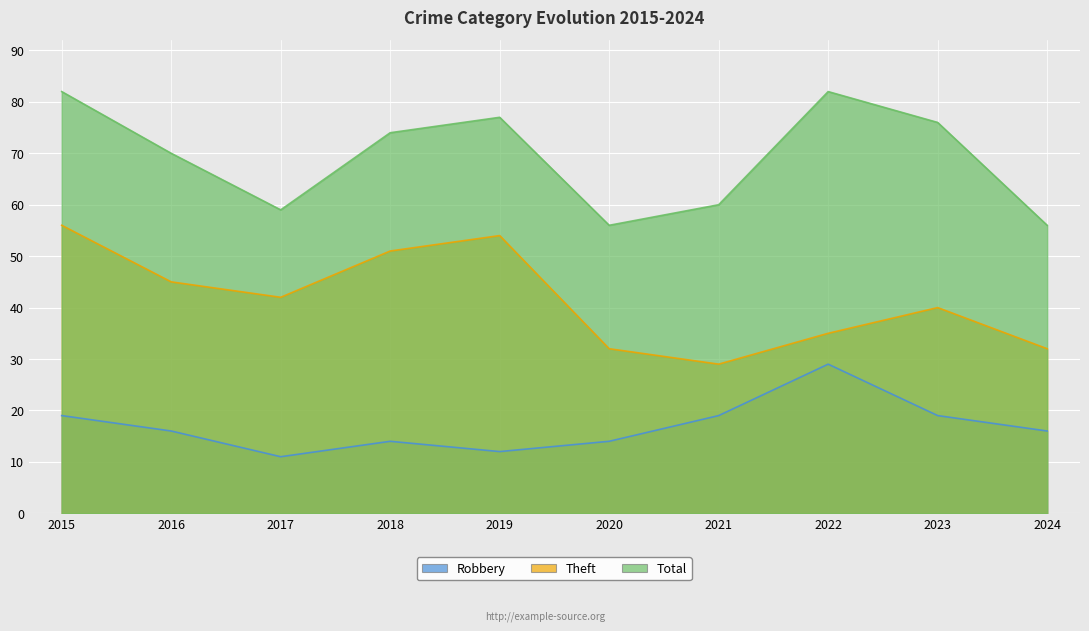

What is the value of the Theft point at the 2nd from the left?

45